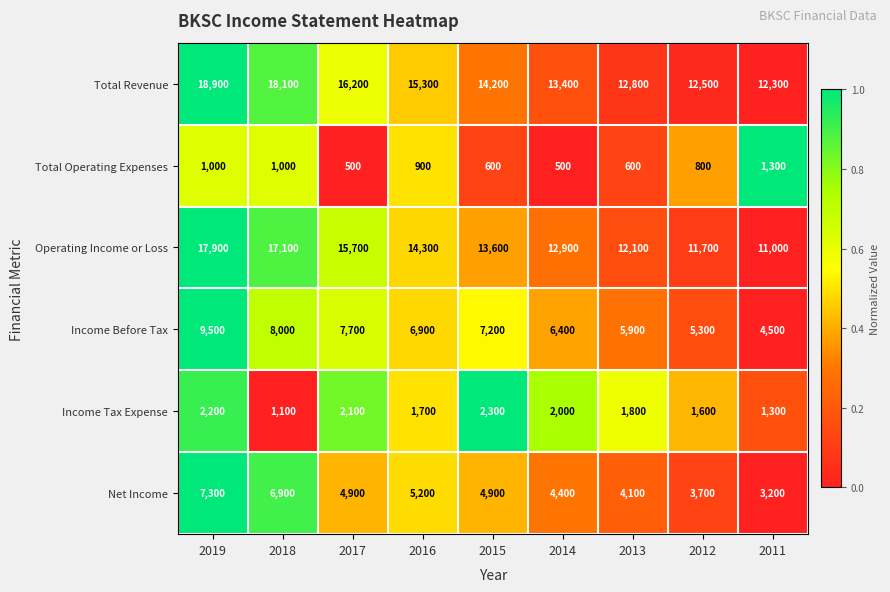

Which series has the largest range (max minus min)?

Operating Income or Loss